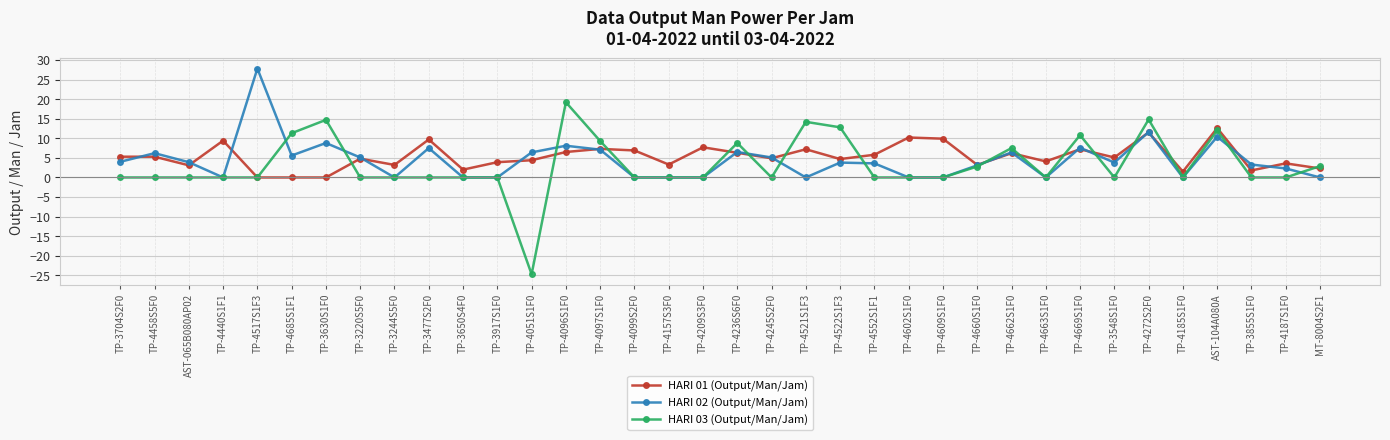

What is the spread (max minus min) of values at TP-4552S1F1?

5.8